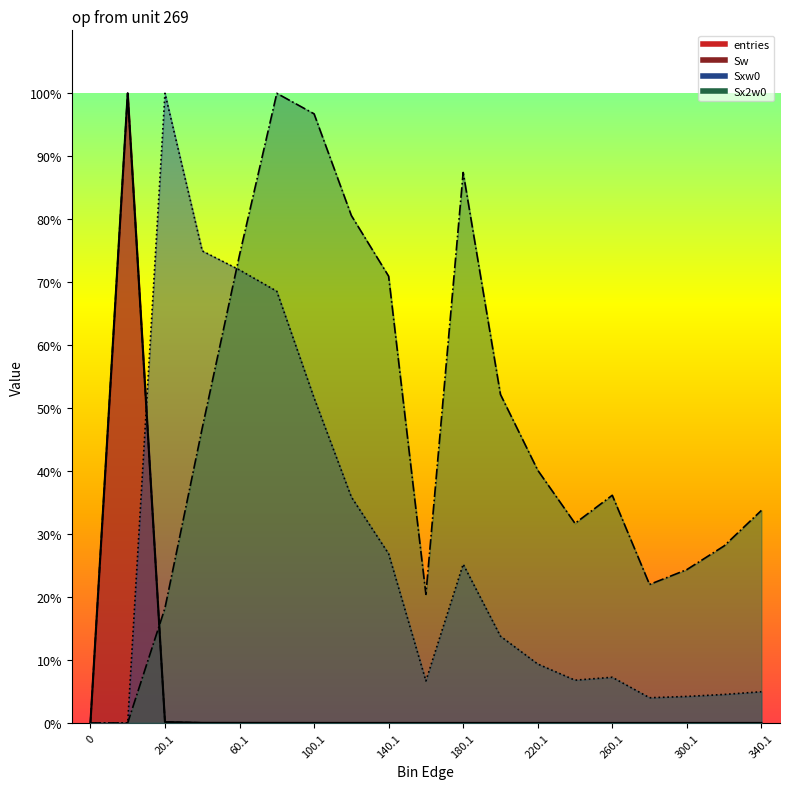

Which series has the largest total across all categories?

Sx2w0